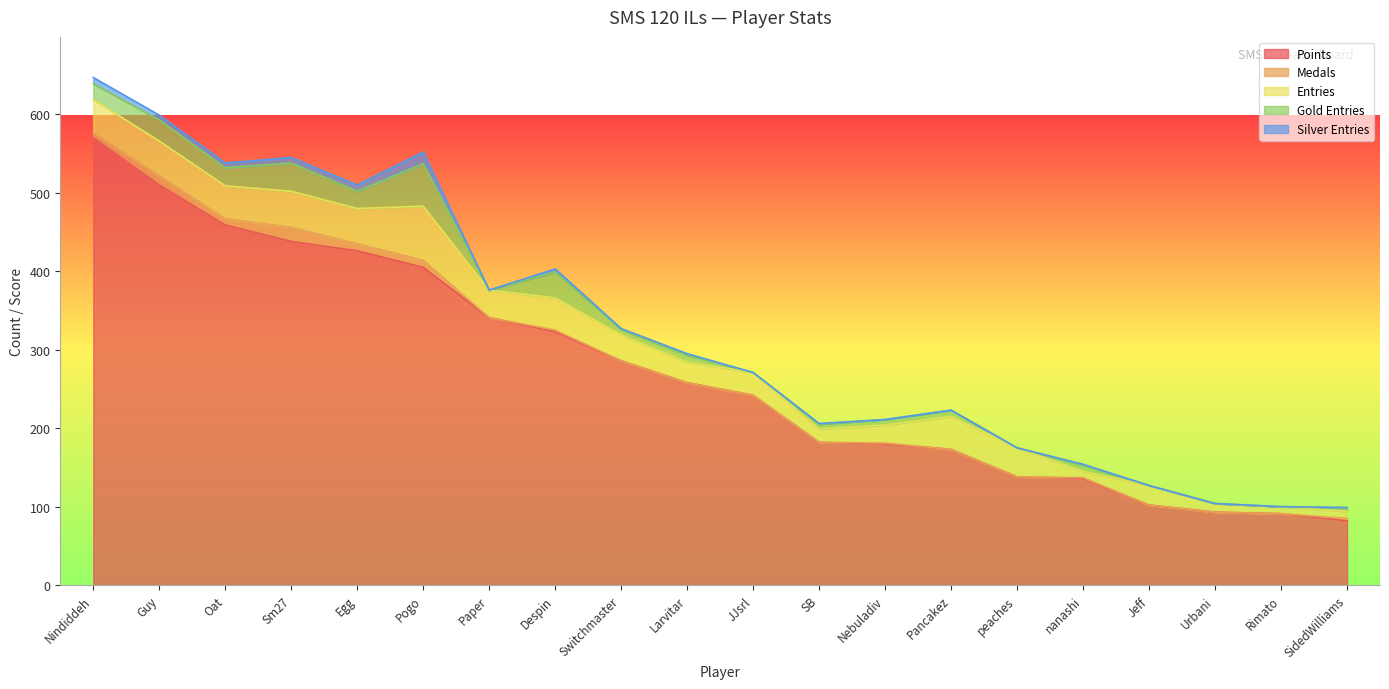

Reading left to right, extract all data points from this chart.

Points: 570	510	459	438	426	405	341	323	286	258	242	182	180	173	138	136	102	93	91	82
Medals: 7	12	8	18	9	9	0	2	0	0	0	0	1	0	0	1	0	0	0	3
Entries: 42	44	42	46	45	69	35	41	33	26	29	17	23	42	37	8	25	11	9	9
Gold Entries: 20	27	23	36	22	54	0	33	7	9	0	6	7	8	0	8	0	0	0	4
Silver Entries: 8	6	6	7	8	15	0	4	1	2	0	1	0	0	0	1	0	0	0	1